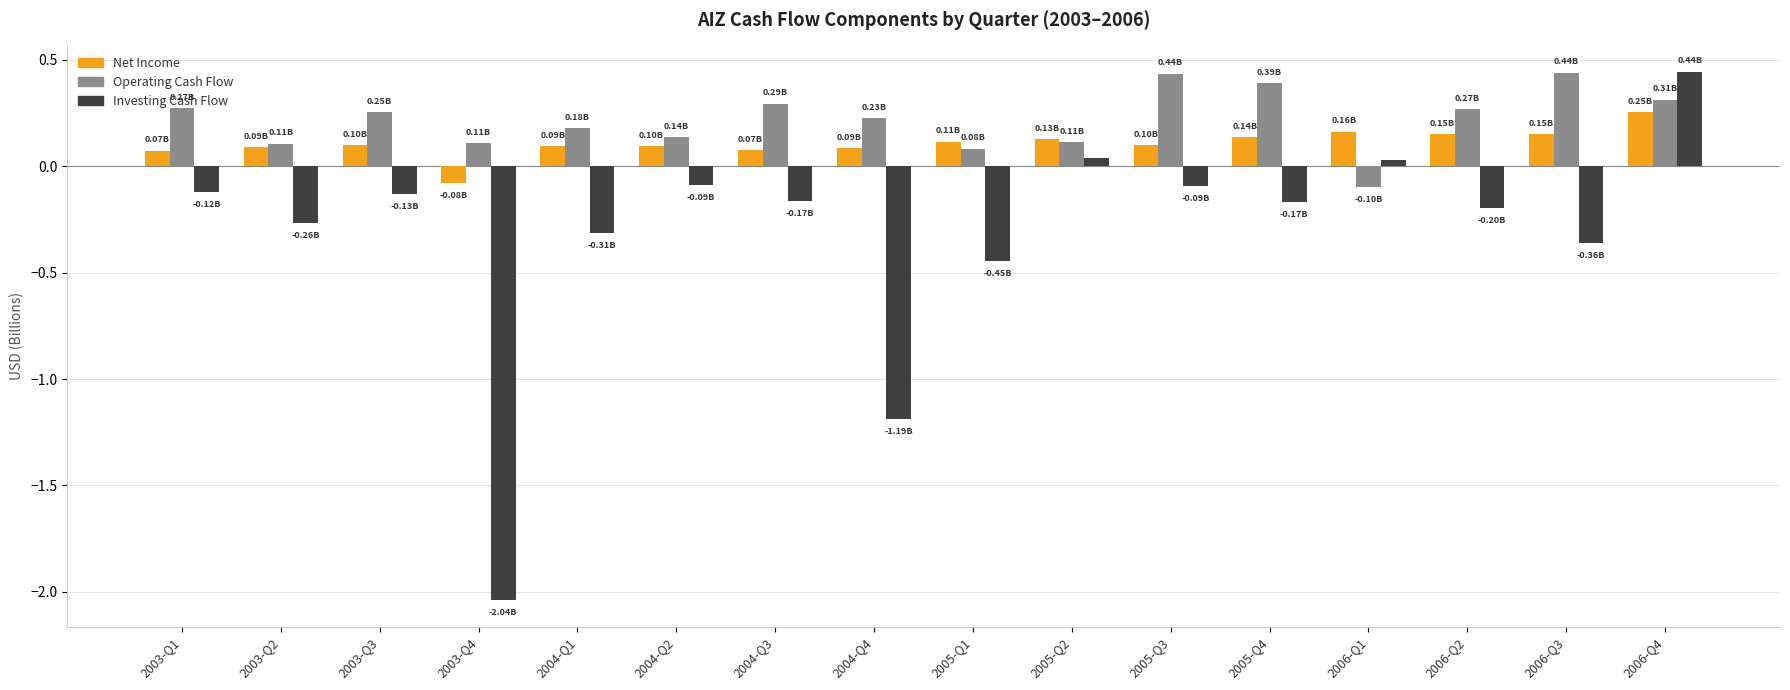

What is the spread (max minus min) of values at 2005-Q3?

0.5